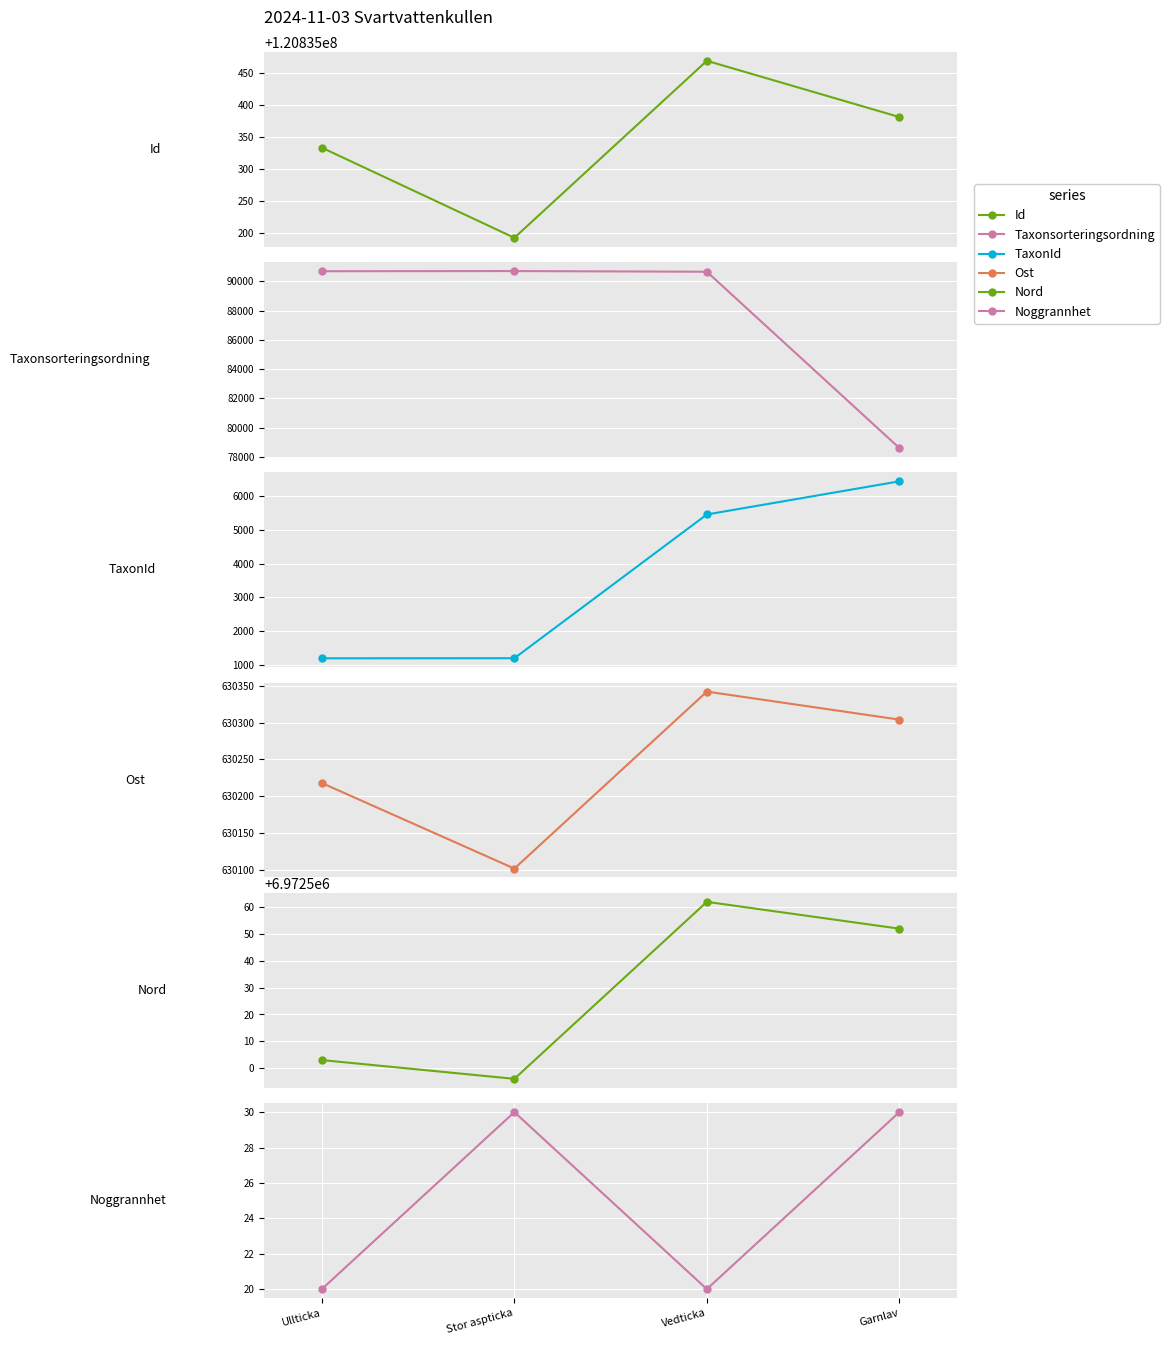

Rank the series at Vedticka from lowest to highest value.

Noggrannhet, TaxonId, Taxonsorteringsordning, Ost, Nord, Id